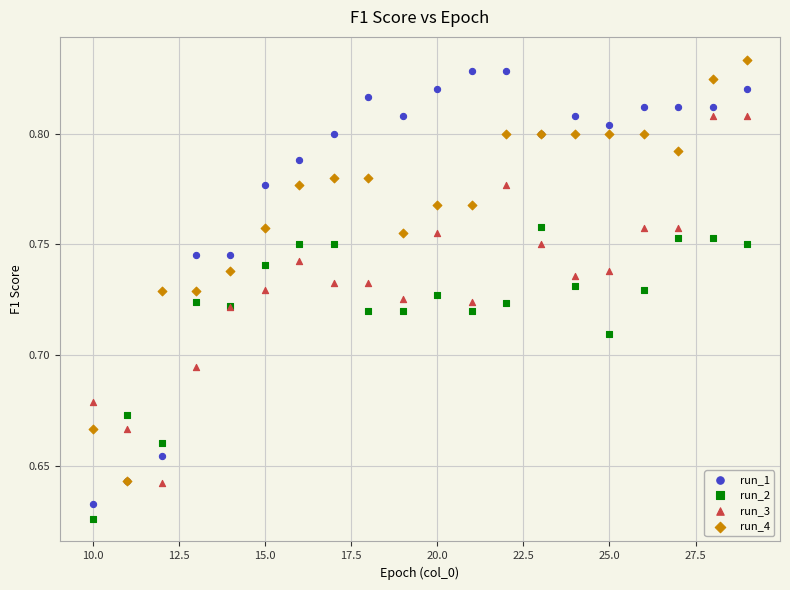

Which series contains the highest Y value?

run_4